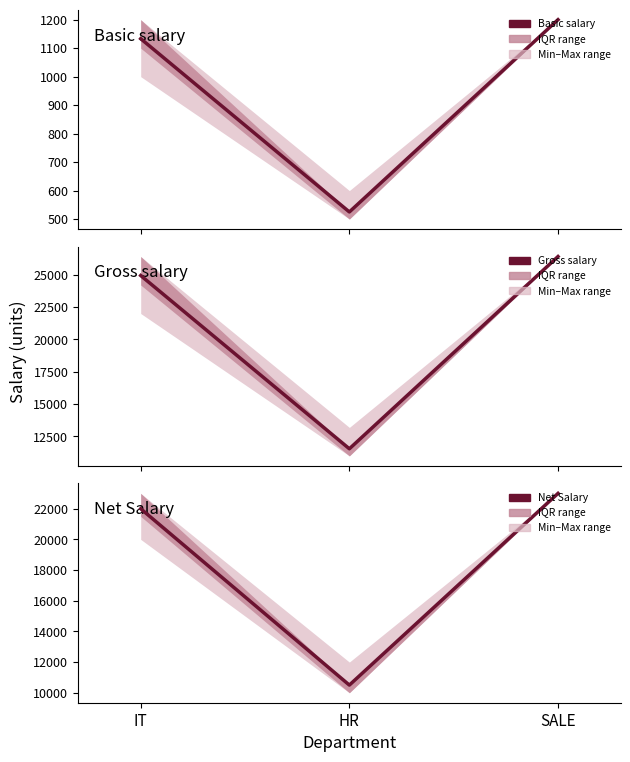

The value of Gross salary at SALE is 26400.0. True or false?

True